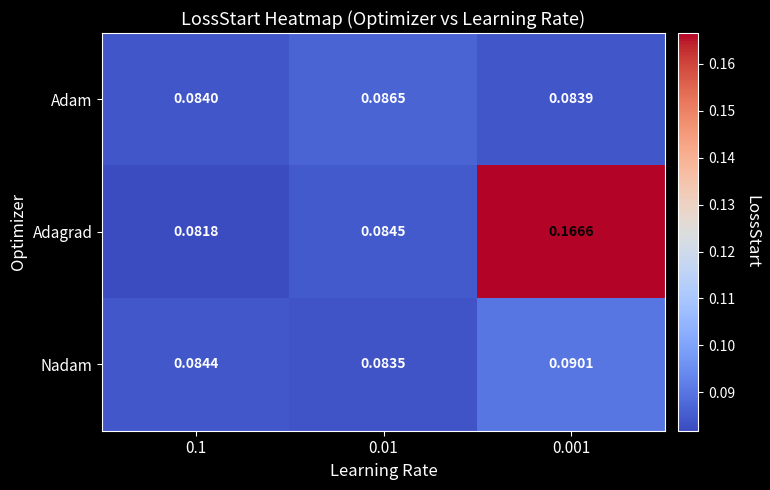

Is the value of Adagrad at 0.01 greater than the value of Nadam at 0.01?

Yes